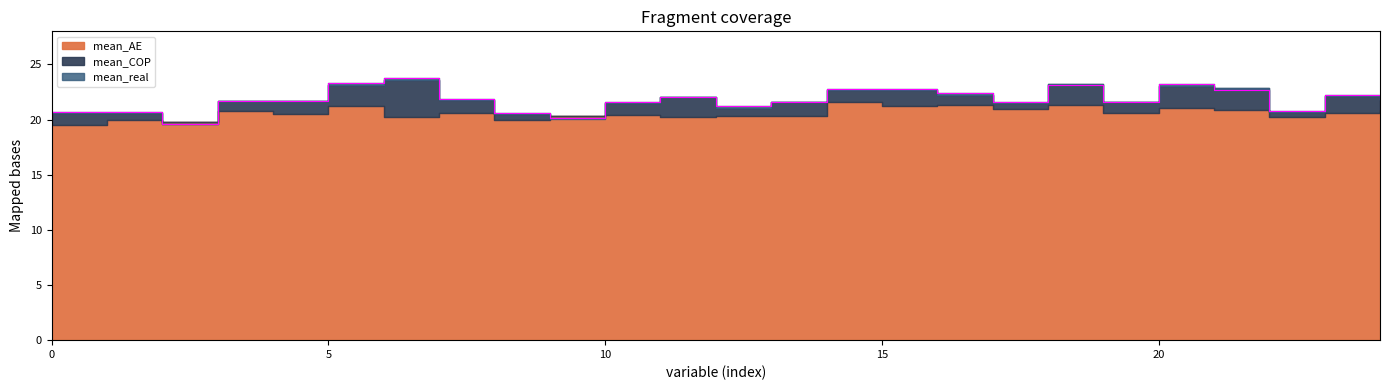

Reading left to right, list all the values displayed in this chart.

mean_AE: 0=19.5	1=19.9	2=19.8	3=20.8	4=20.5	5=21.3	6=20.2	7=20.6	8=20.0	9=20.3	10=20.4	11=20.2	12=20.3	13=20.3	14=21.6	15=21.2	16=21.3	17=20.9	18=21.3	19=20.6	20=21.1	21=20.9	22=20.2	23=20.6	24=20.9
mean_COP: 0=20.6	1=20.6	2=19.6	3=21.7	4=21.6	5=23.2	6=23.6	7=21.7	8=20.5	9=20.1	10=21.5	11=22.0	12=21.0	13=21.6	14=22.7	15=22.7	16=22.2	17=21.5	18=23.2	19=21.6	20=23.1	21=22.9	22=20.7	23=22.2	24=21.8
mean_real: 0=20.7	1=20.7	2=19.6	3=21.7	4=21.7	5=23.3	6=23.8	7=21.9	8=20.6	9=20.1	10=21.6	11=22.1	12=21.2	13=21.6	14=22.7	15=22.7	16=22.4	17=21.6	18=23.2	19=21.6	20=23.2	21=22.7	22=20.7	23=22.2	24=21.9